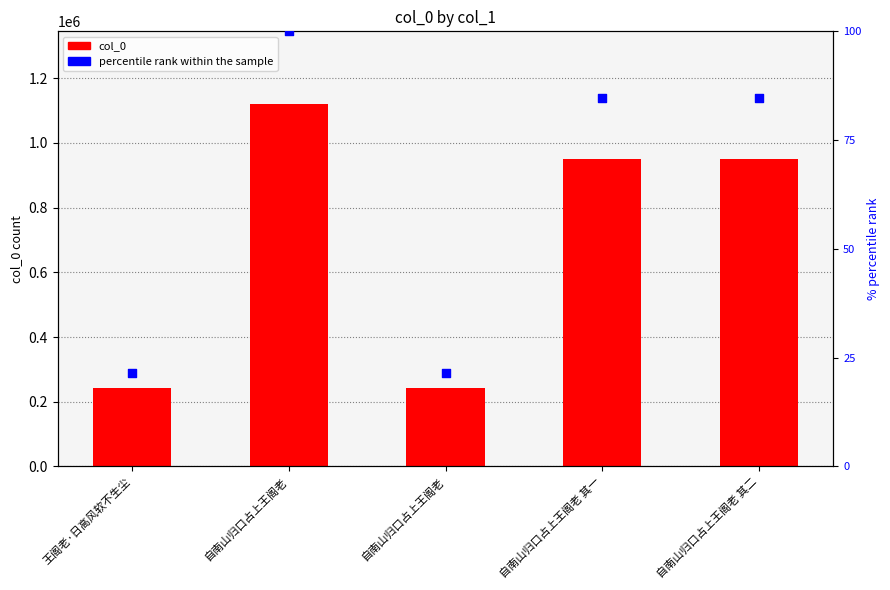

Is the value of percentile rank within the sample at 自南山归口占上王阁老 其二 greater than the value of col_0 at 自南山归口占上王阁老 其一?

No